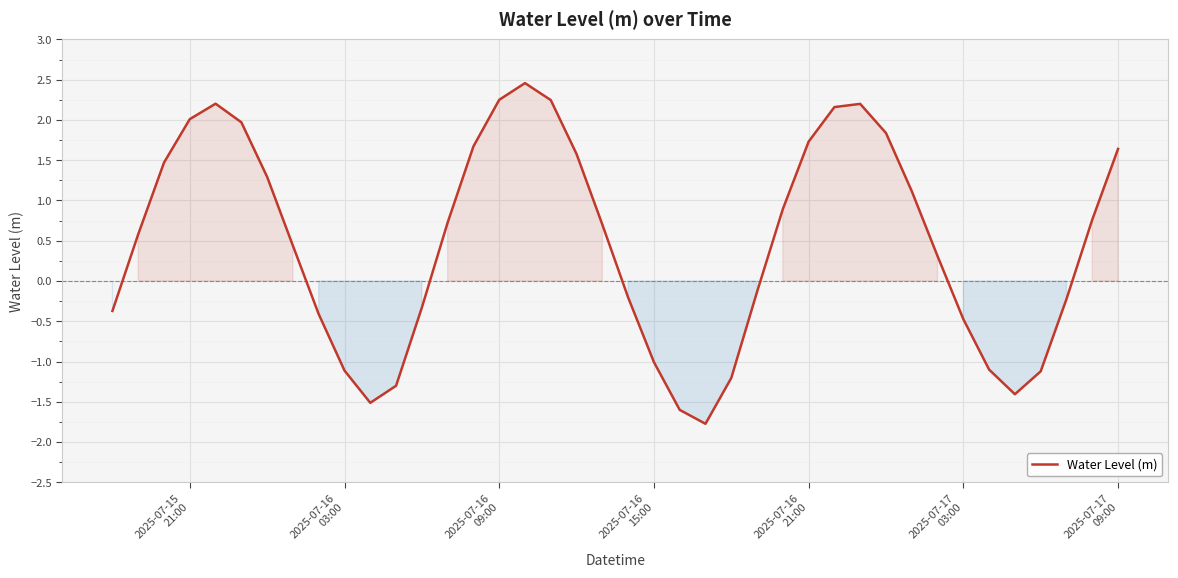

What is the minimum value shown in the chart?

-1.8